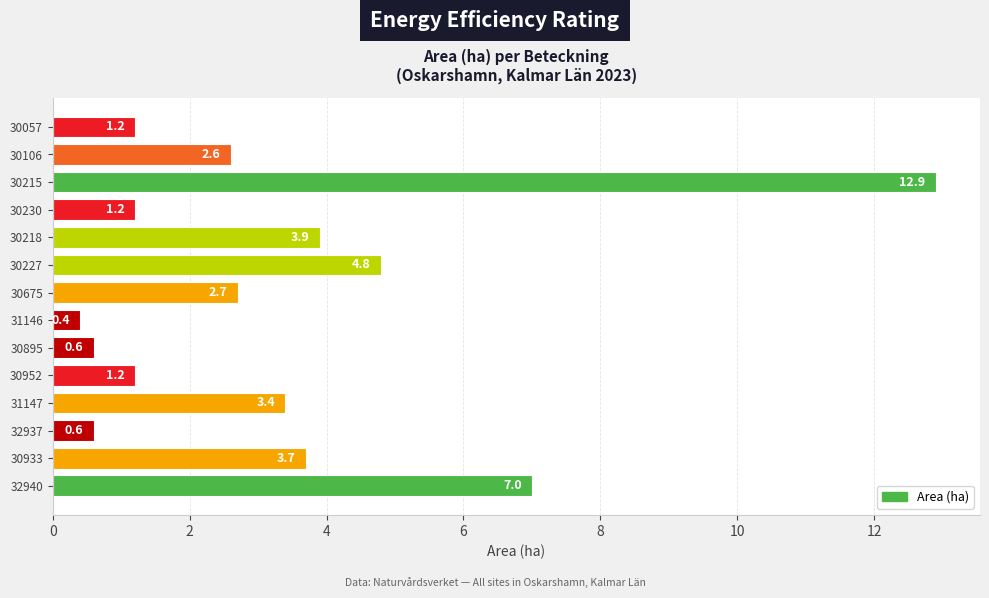

What is the value of the 5th bar from the top?

3.9